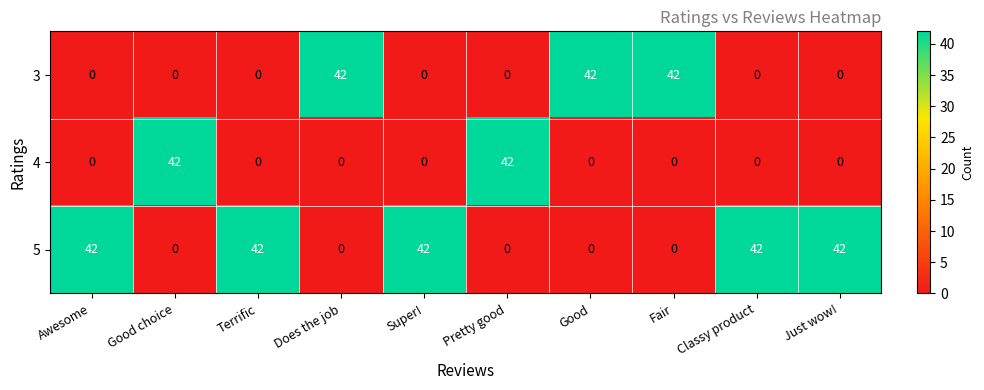

What is the total value across all series at Fair?

42